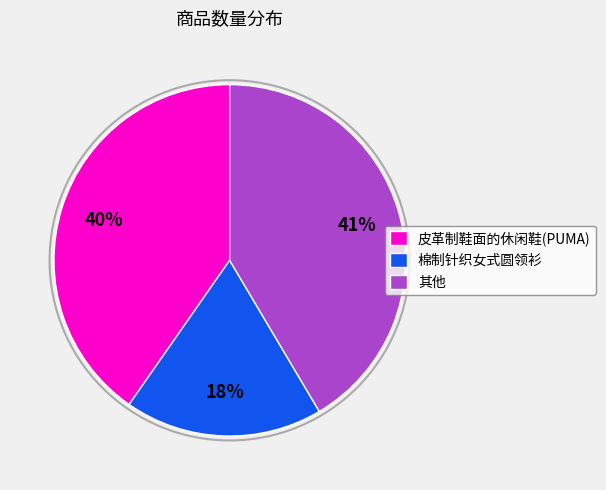

Which slice is the largest?

其他